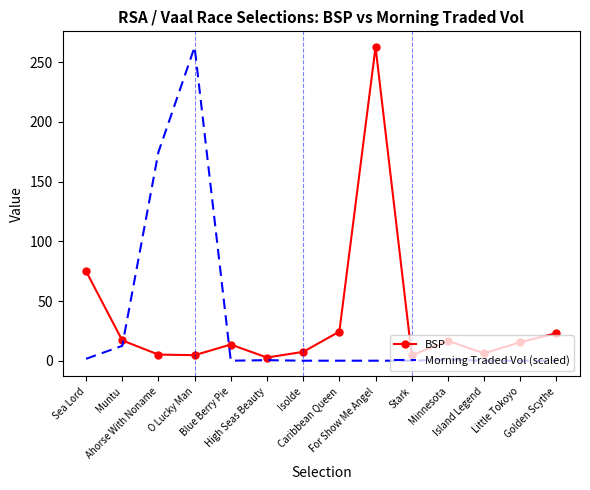

Reading right to left, transcribe all the data shown in this chart.

BSP: Golden Scythe=23.1	Little Tokoyo=15.5	Island Legend=6.2	Minnesota=16.6	Stark=4.5	For Show Me Angel=262.8	Caribbean Queen=24.4	Isolde=7.4	High Seas Beauty=2.7	Blue Berry Pie=13.5	O Lucky Man=4.6	Ahorse With Noname=5.1	Muntu=17.0	Sea Lord=75.0
Morning Traded Vol (scaled): Golden Scythe=0.0	Little Tokoyo=0.0	Island Legend=0.0	Minnesota=1.0	Stark=0.0	For Show Me Angel=0.0	Caribbean Queen=0.0	Isolde=0.0	High Seas Beauty=0.4	Blue Berry Pie=0.0	O Lucky Man=262.8	Ahorse With Noname=174.7	Muntu=12.4	Sea Lord=1.6